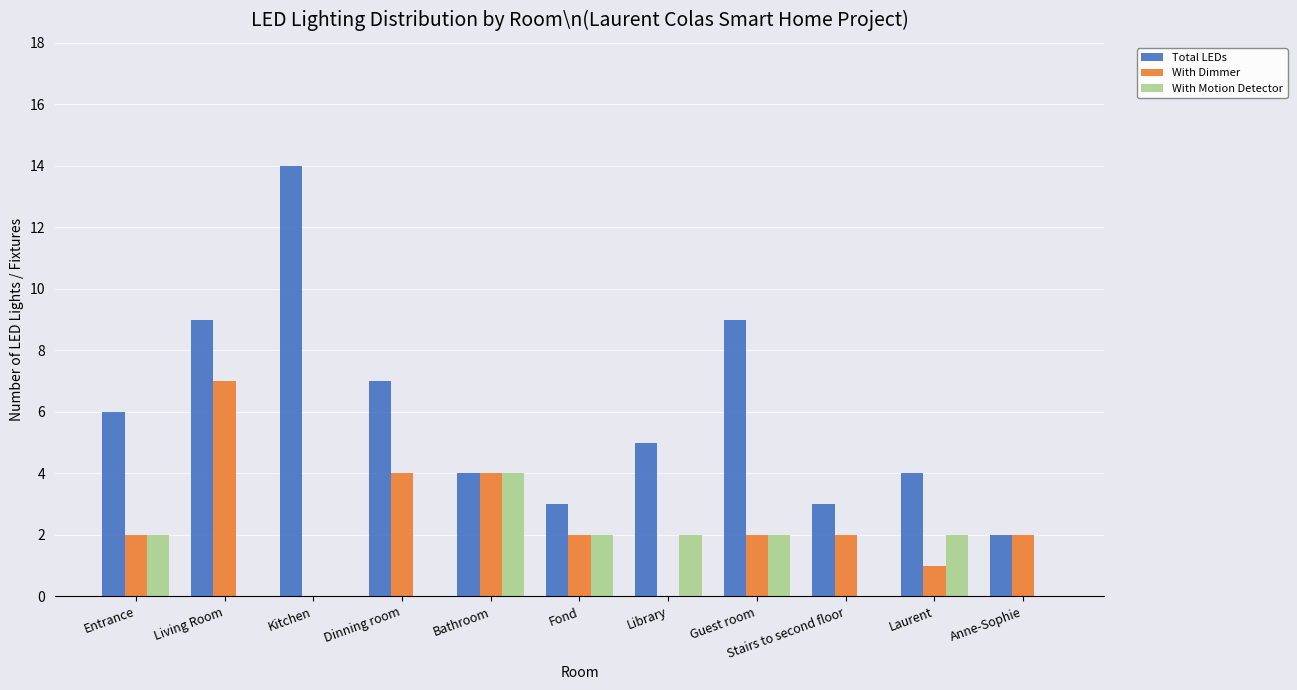

At which label does Total LEDs reach its peak?

Kitchen